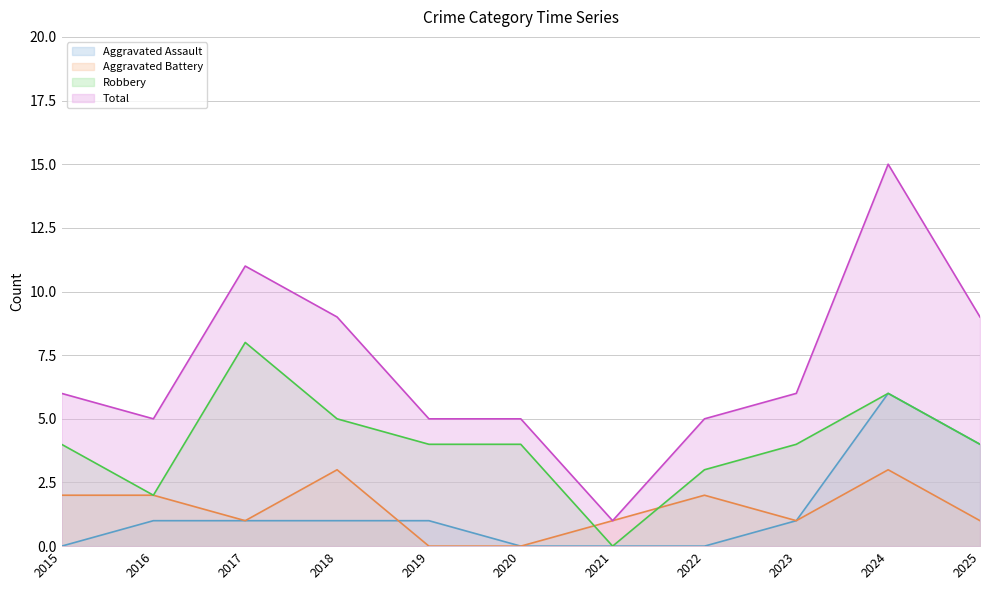

What is the value of the Aggravated Assault point at the 4th from the left?

1